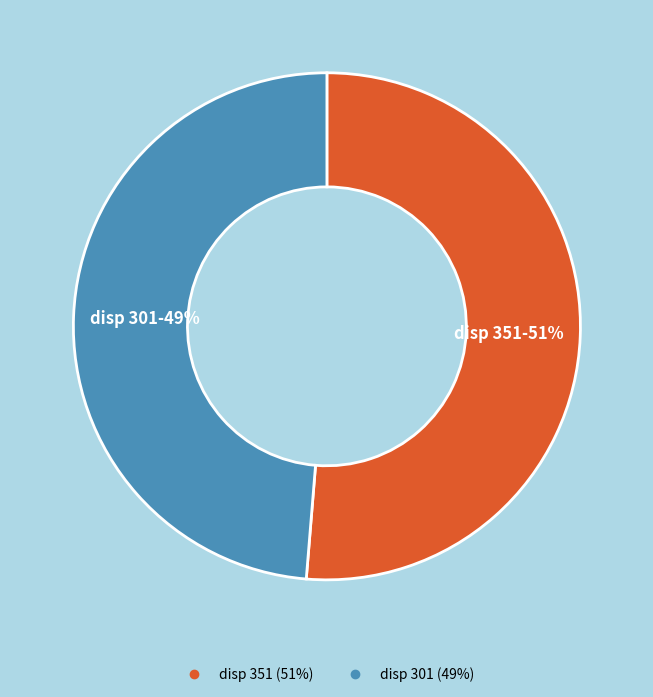

Is there a majority slice in this chart?

Yes